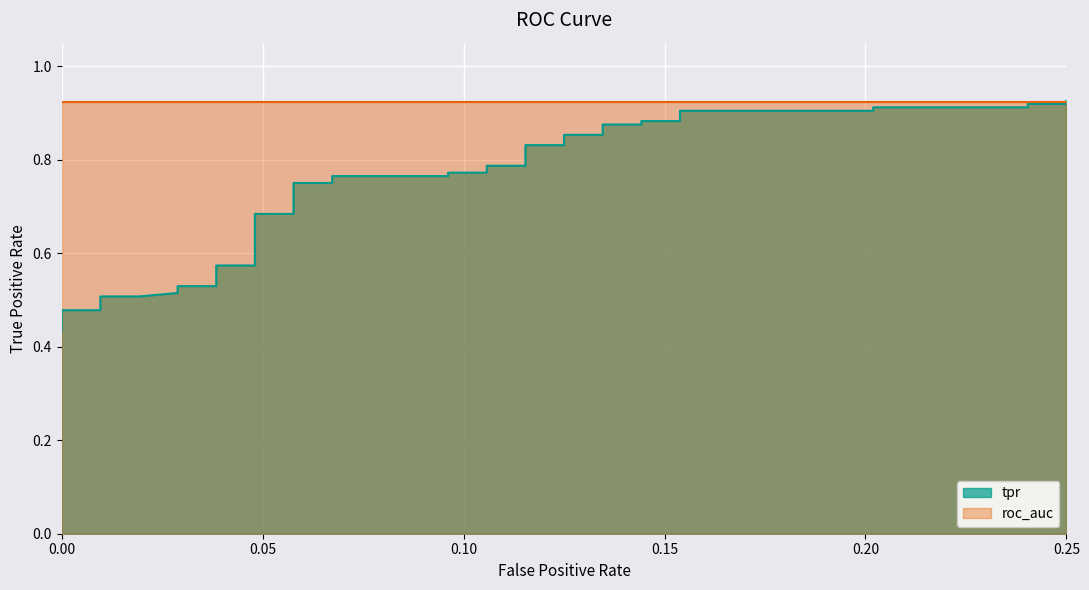

Reading left to right, extract all data points from this chart.

0.4	0.5	0.5	0.5	0.5	0.5	0.5	0.5	0.5	0.5	0.6	0.6	0.6	0.7	0.7	0.7	0.7	0.8	0.8	0.8	0.8	0.8	0.8	0.8	0.8	0.8	0.8	0.9	0.9	0.9	0.9	0.9	0.9	0.9	0.9	0.9	0.9	0.9	0.9	0.9